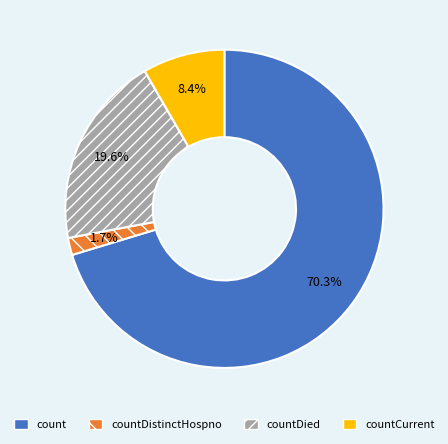

True or false: countCurrent accounts for 23% of the total.

False